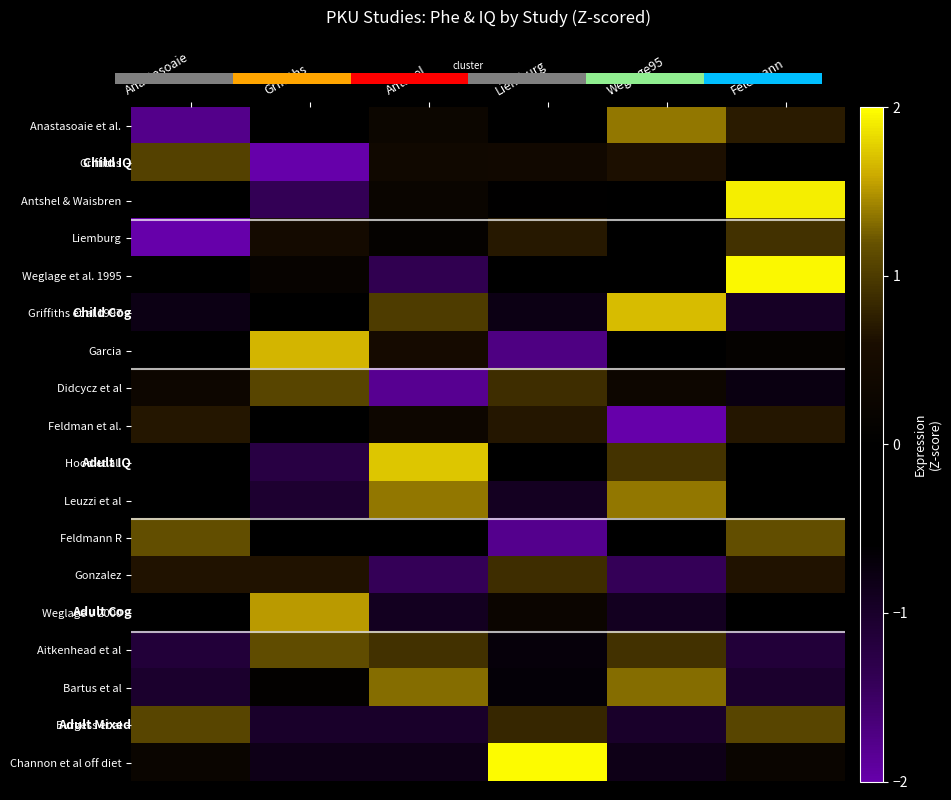

True or false: Didcycz et al has a value of 0.4 at Griffiths.

False